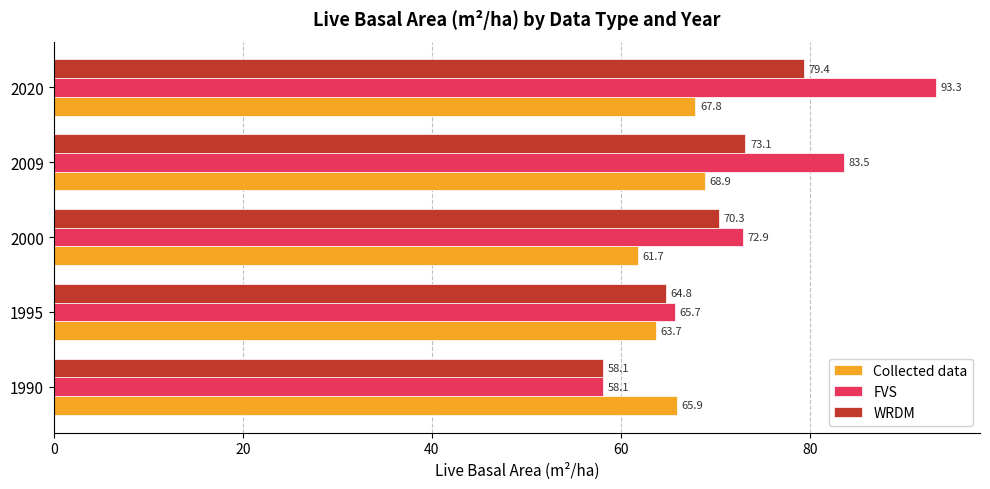

Where is FVS nearest to the value 75?

2000